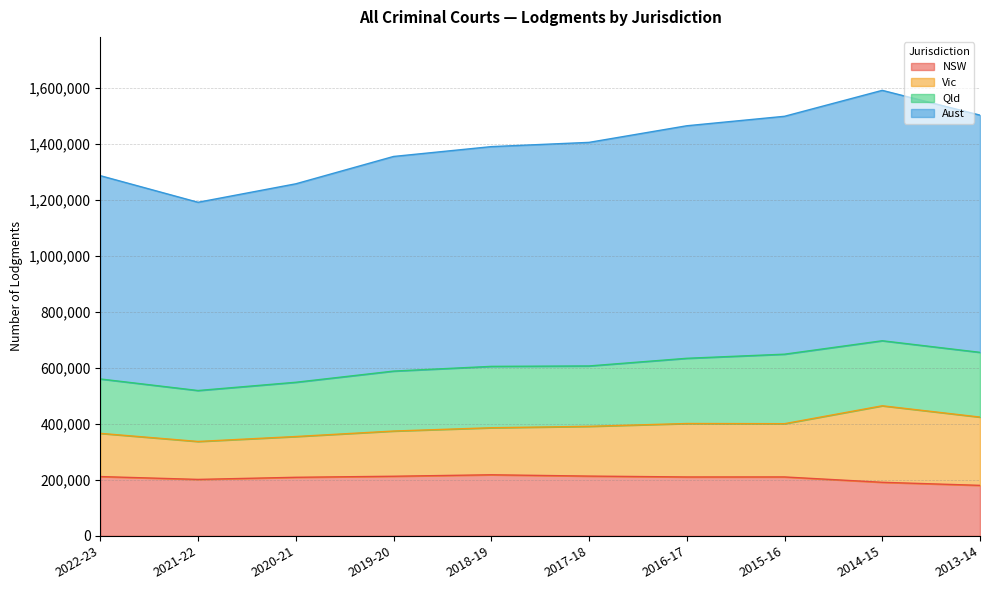

What is the label of the 9th point from the left?

2014-15